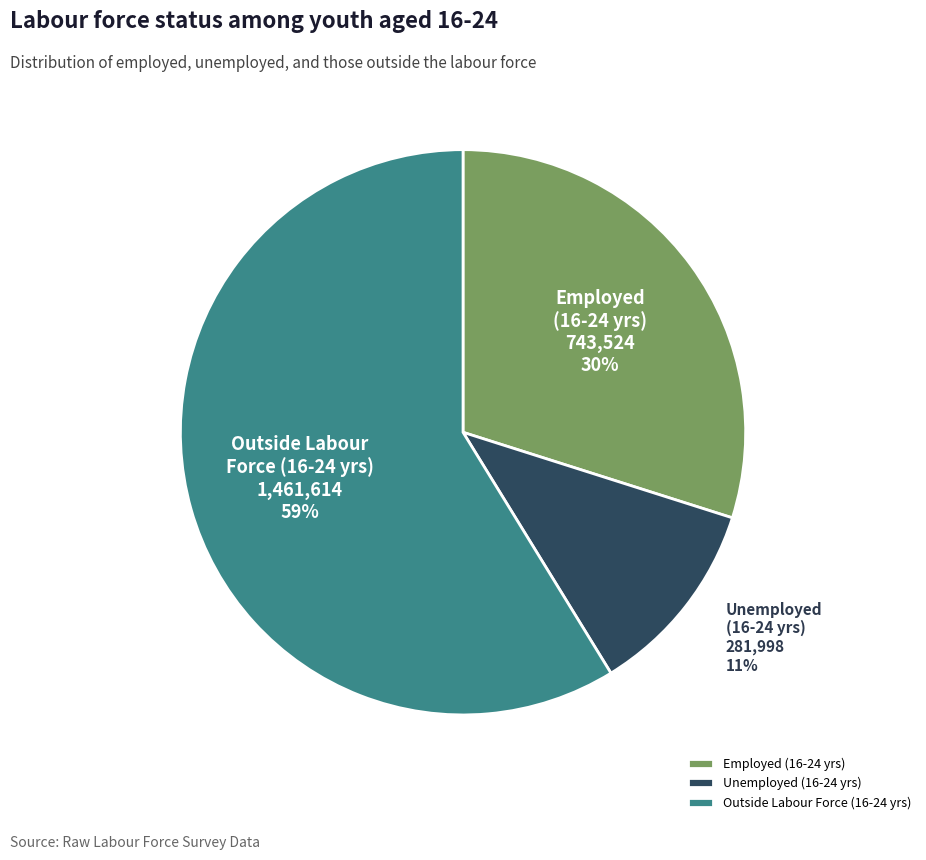

Rank the categories by value from highest to lowest.

Outside Labour Force (16-24 yrs), Employed (16-24 yrs), Unemployed (16-24 yrs)